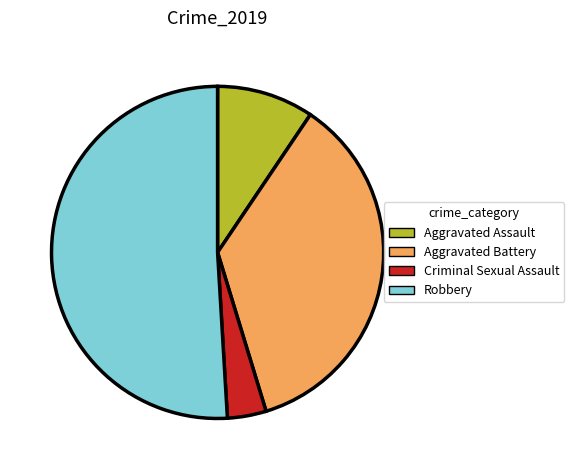

The Robbery slice represents 66% of the pie. True or false?

False